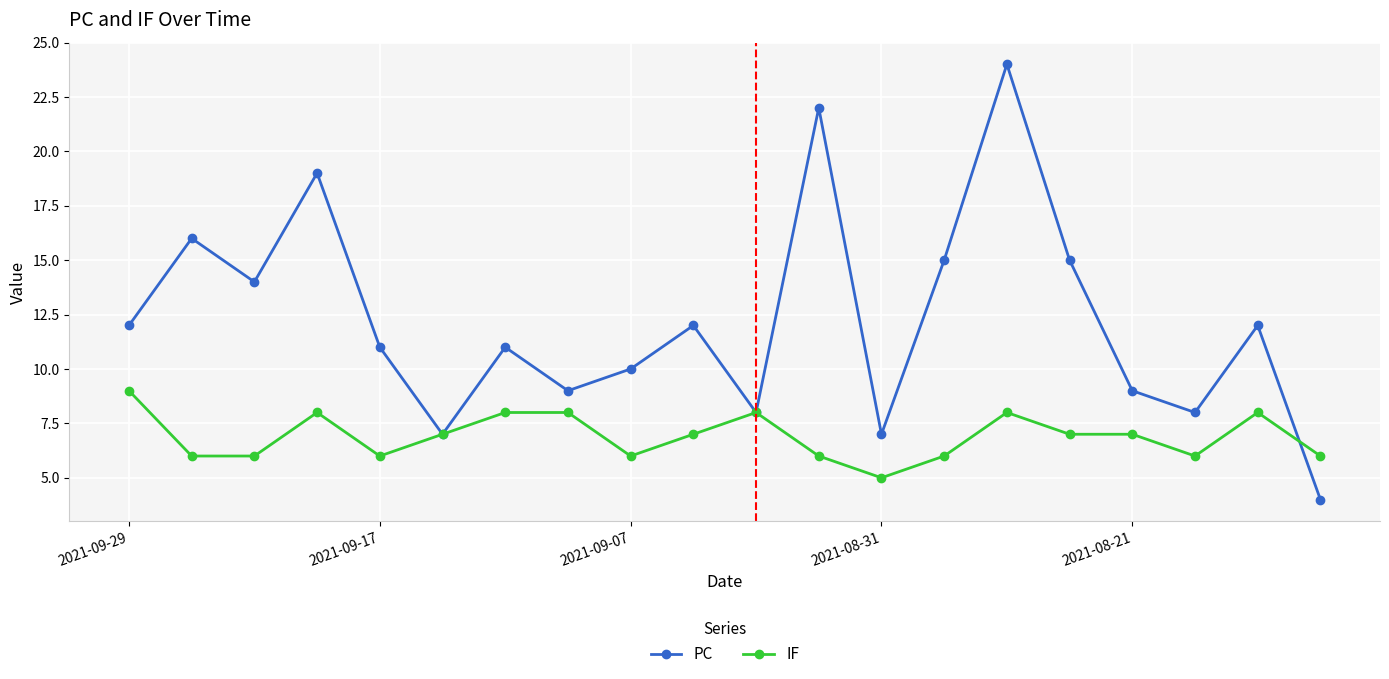

Which series has the largest total across all categories?

PC